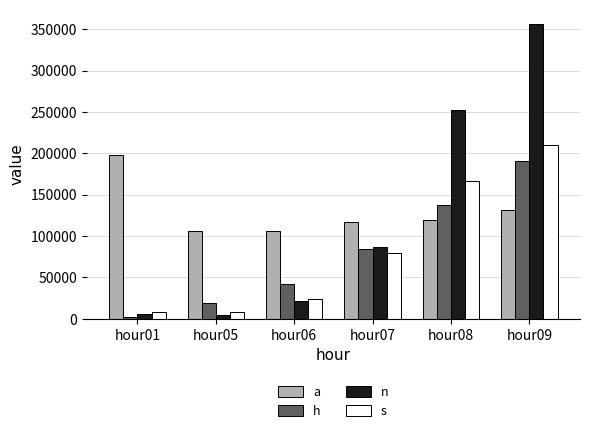

The value of s at hour07 is 115578. True or false?

False